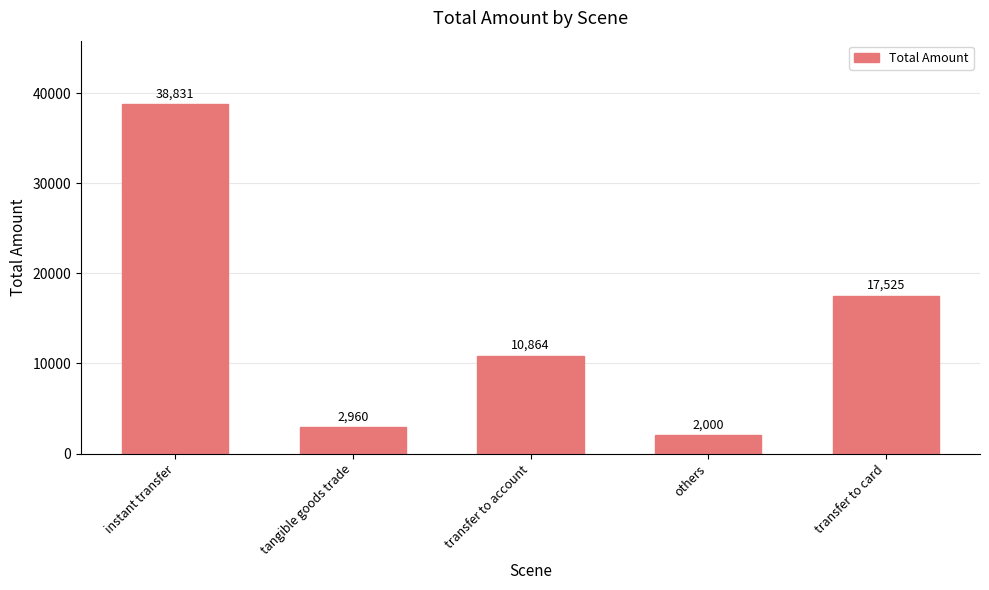

At which label does the data first exceed 10864?

instant transfer